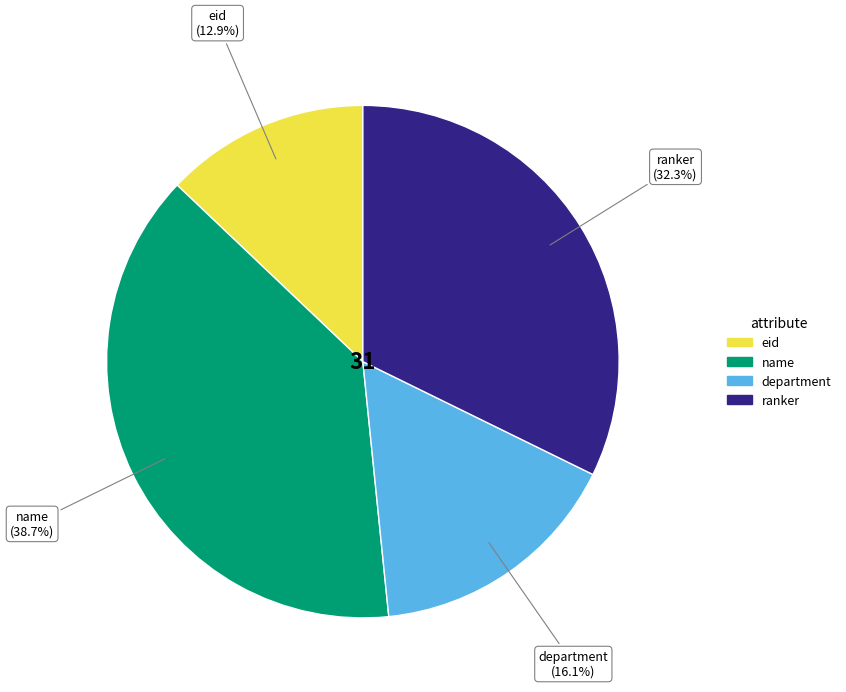

What is the ratio of the value at eid to the value at department?

0.8